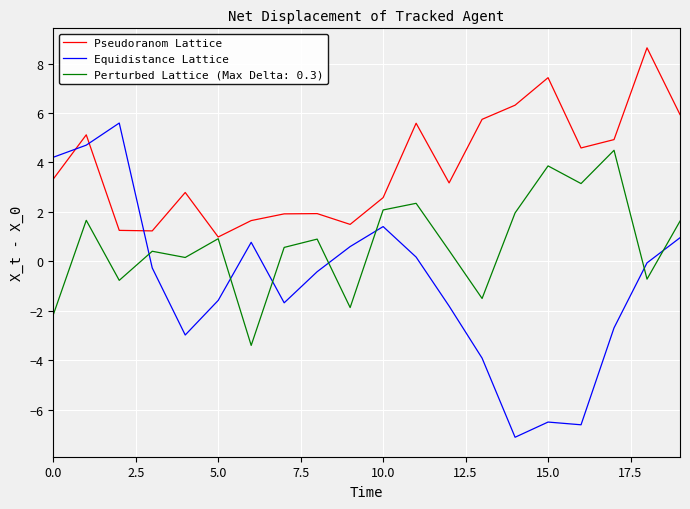

Which series has the largest total across all categories?

Pseudoranom Lattice